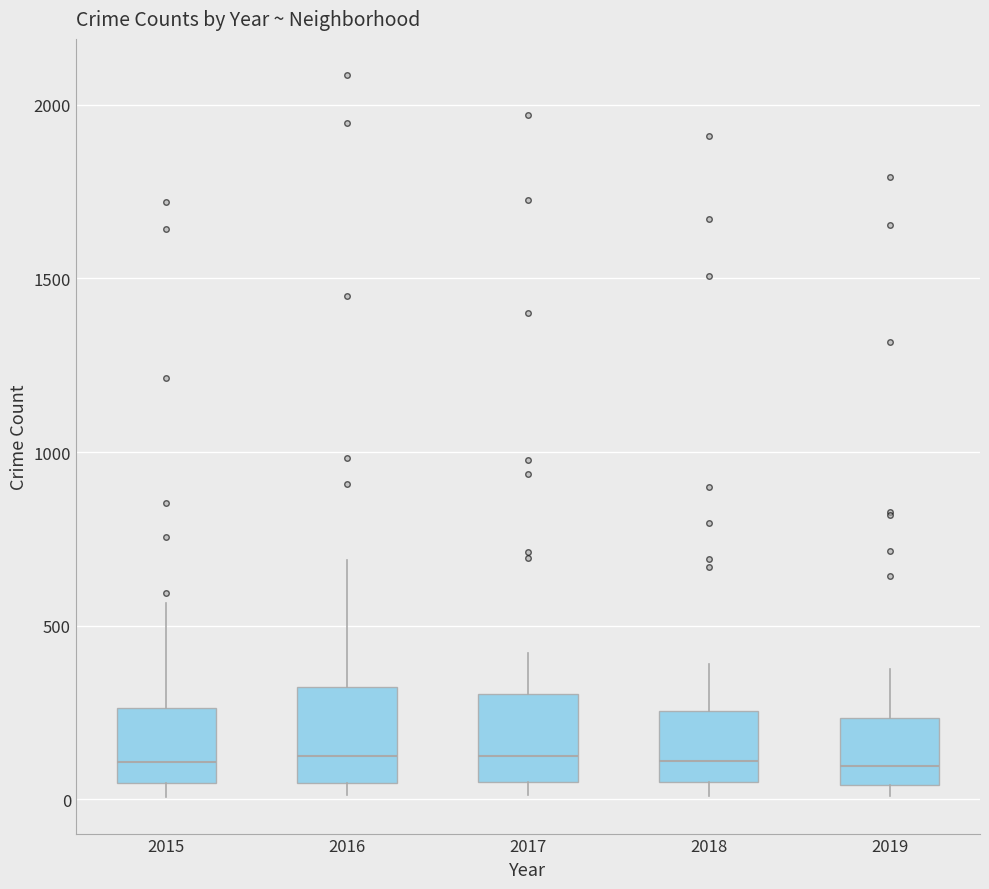

Reading left to right, read every box against the y-axis: the position of its median line, the range the box covers, and the ends of its whiskers. The values are not printed on the chart, so give them approximately, as read against the axis.

2015: median 100, box 50 to 250, whiskers 0 to 550
2016: median 150, box 50 to 300, whiskers 0 to 700
2017: median 100, box 50 to 300, whiskers 0 to 400
2018: median 100, box 50 to 250, whiskers 0 to 400
2019: median 100, box 50 to 250, whiskers 0 to 400